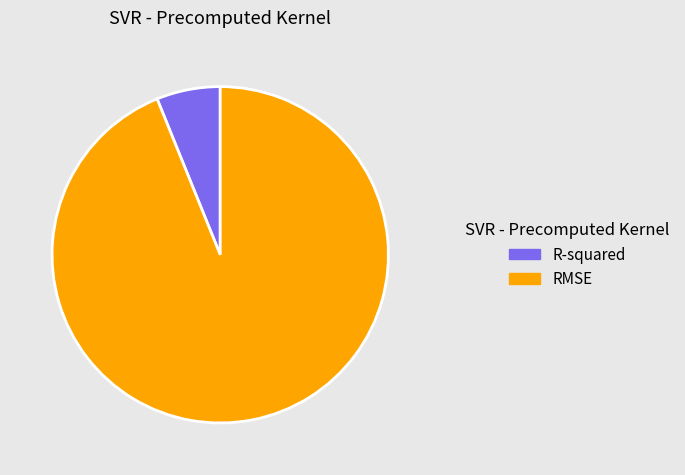

Which has a higher value, R-squared or RMSE?

RMSE